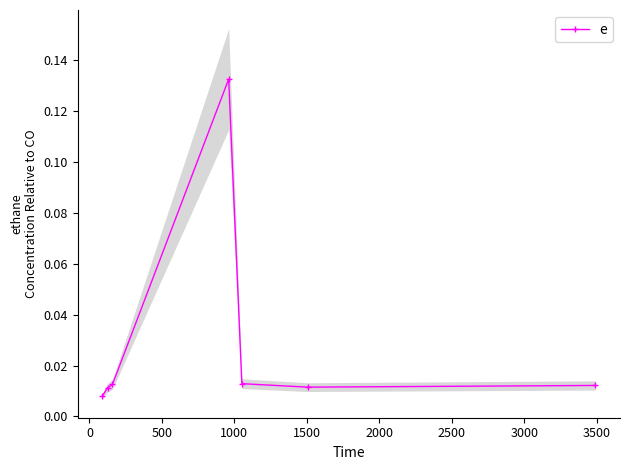

The value at 1500 is 0.0. True or false?

True